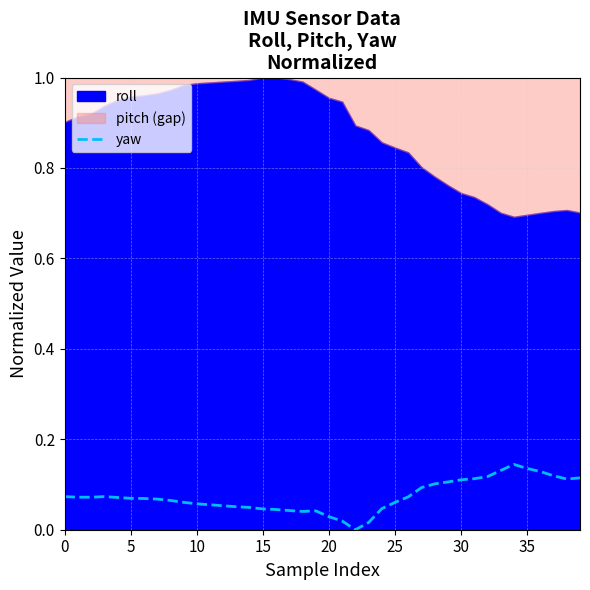

The value of yaw at 0 is 0.0. True or false?

False